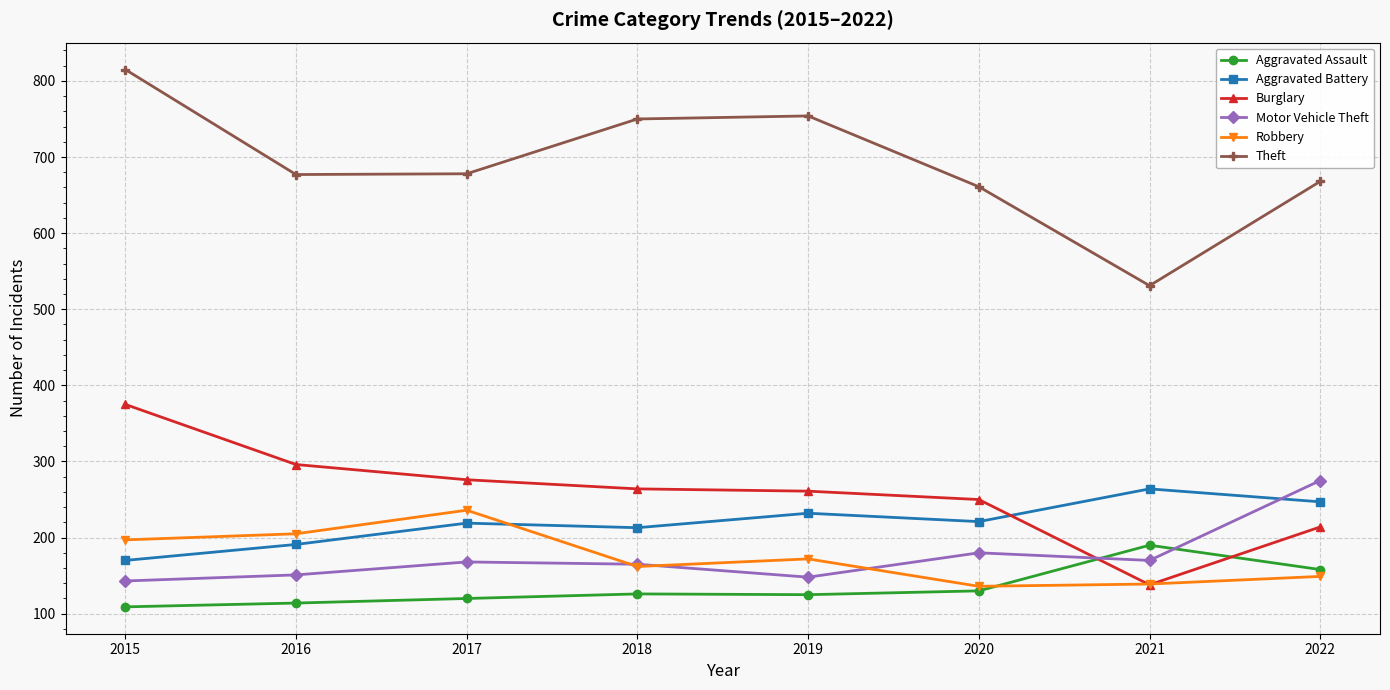

Is the value of Theft at 2018 greater than the value of Aggravated Assault at 2017?

Yes